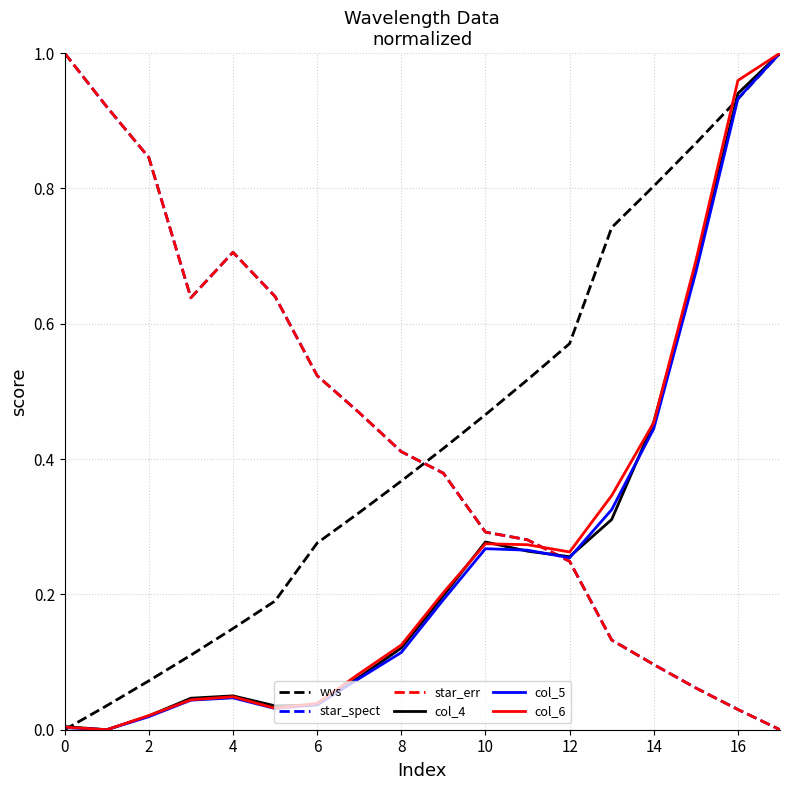

Does the chart have visible grid lines?

Yes